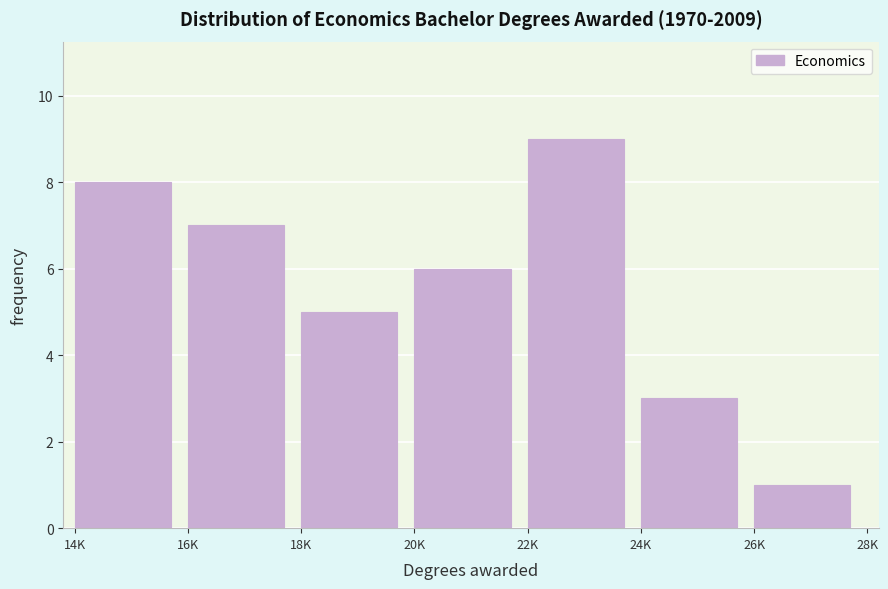

Reading right to left, what are all the values shown in this chart?

1	3	9	6	5	7	8